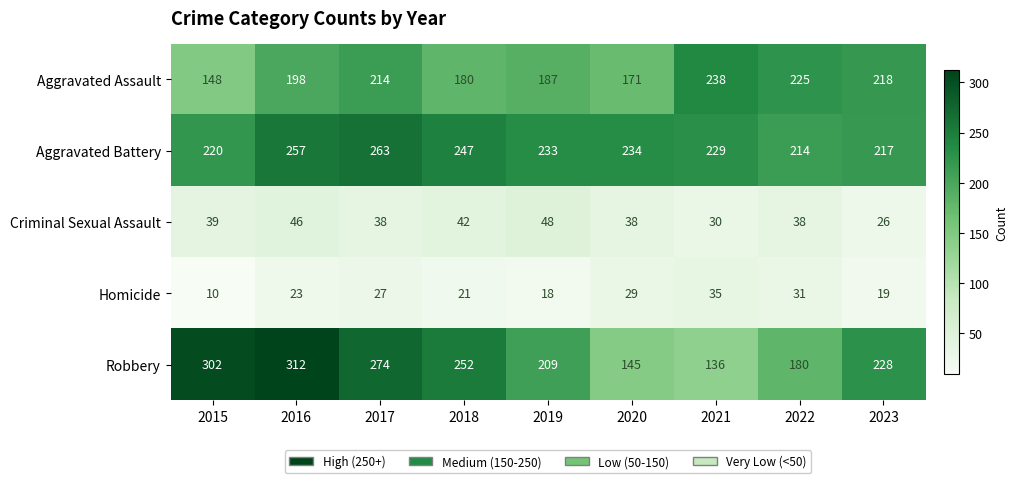

Which series has the largest total across all categories?

Aggravated Battery